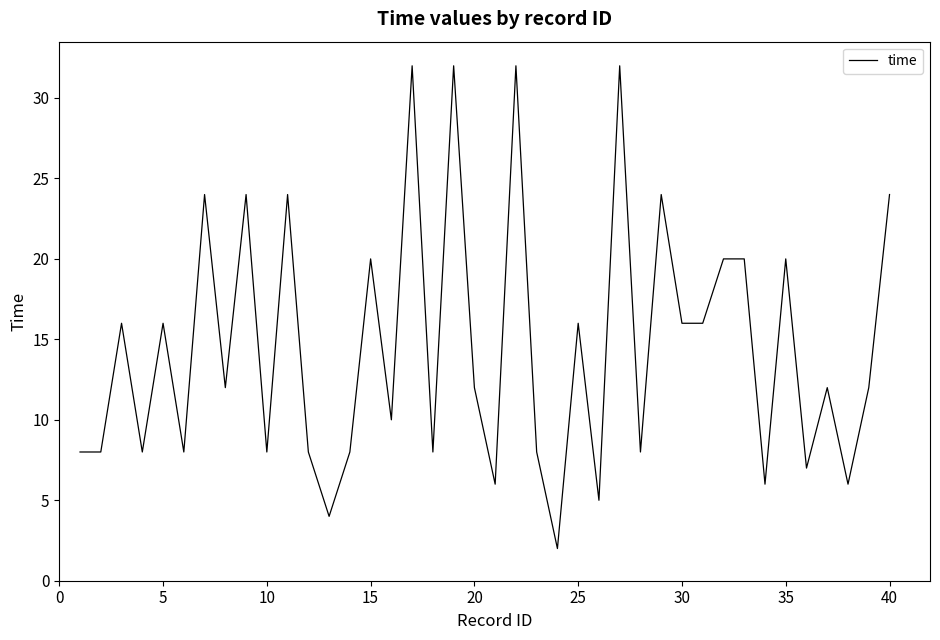

What is the difference between the maximum and minimum values?

30